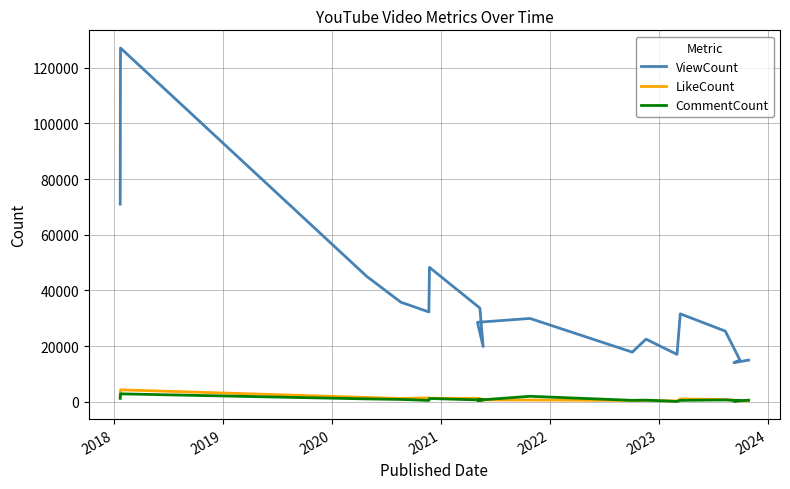

What is the highest value of the LikeCount series?

4283